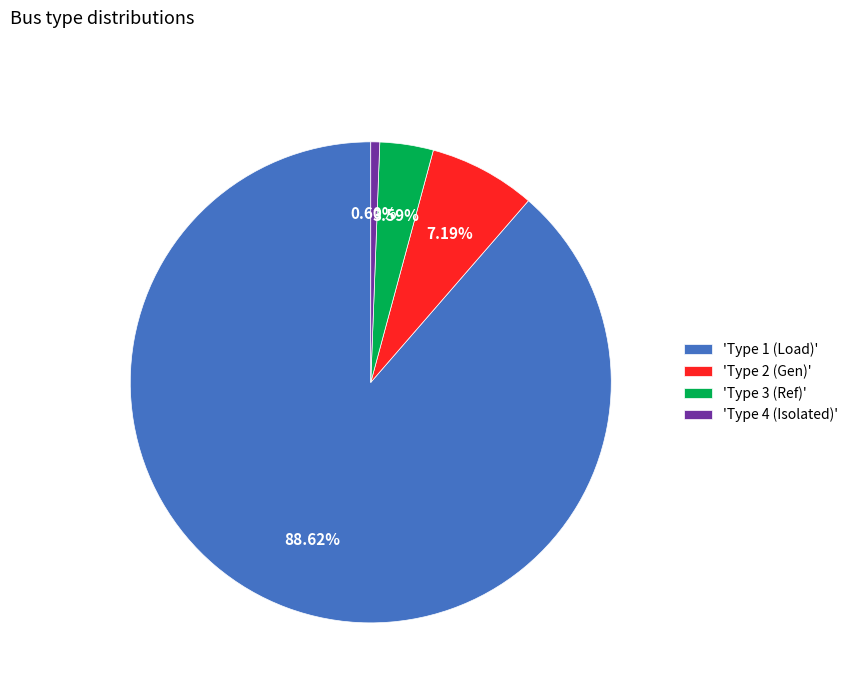

Count the number of slices in the pie.

4